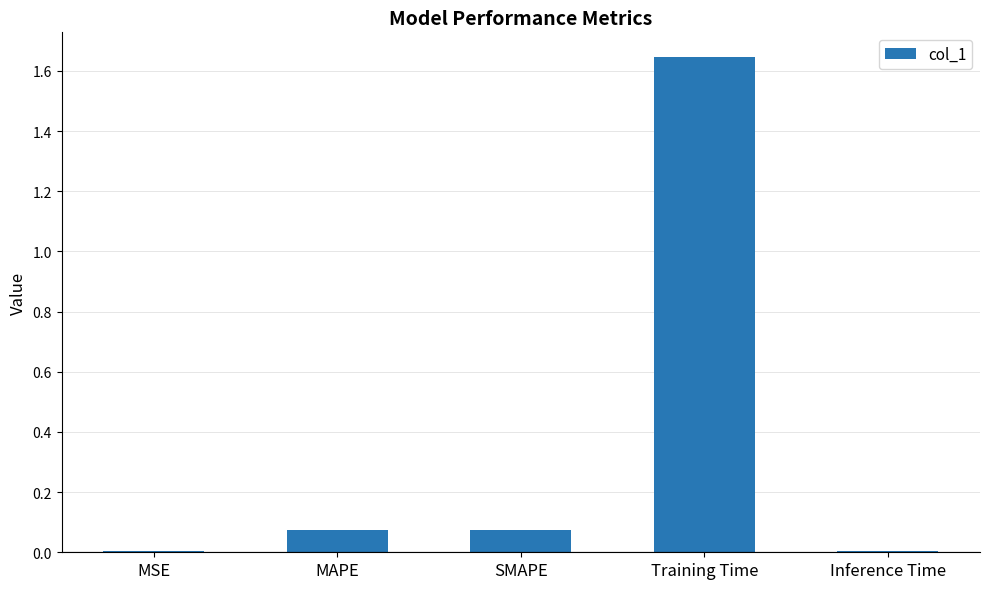

What is the sum of all values?

1.8